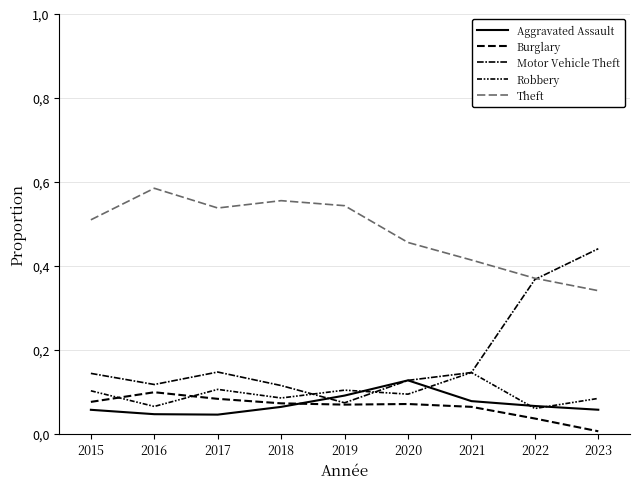

What is the average value of the Theft series?

0.5